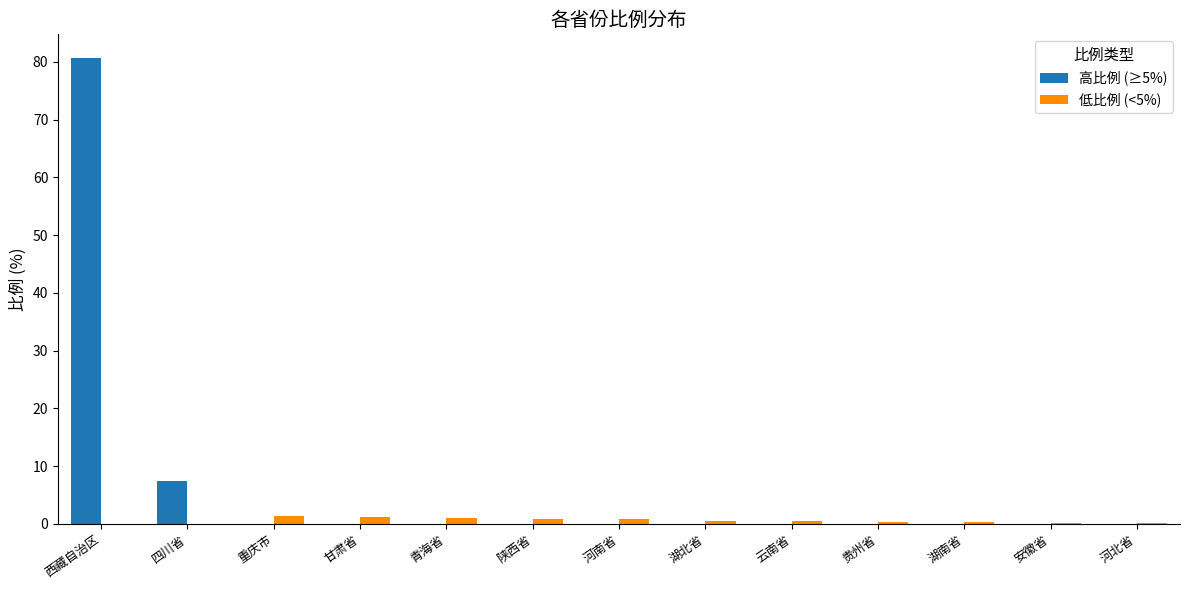

Is it true that 高比例 (≥5%) equals 30.4 at 湖北省?

False